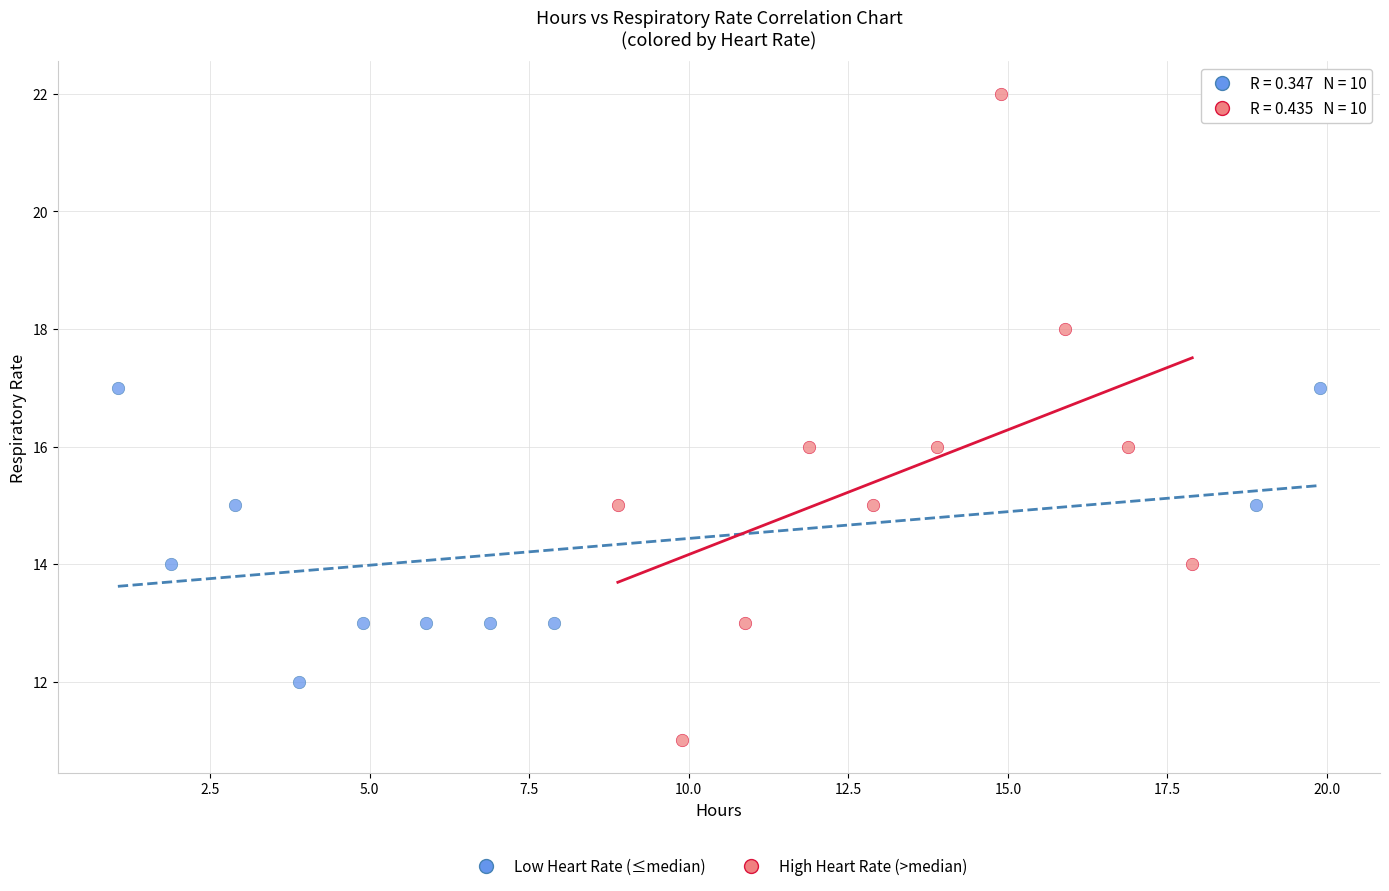

Which series reaches the minimum Y coordinate?

High Heart Rate (>median)